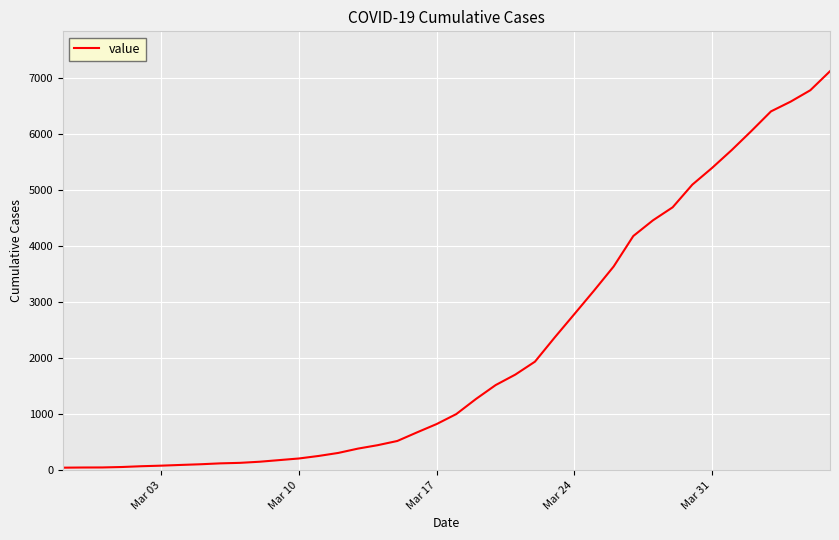

What is the difference between the maximum and minimum values?

7071